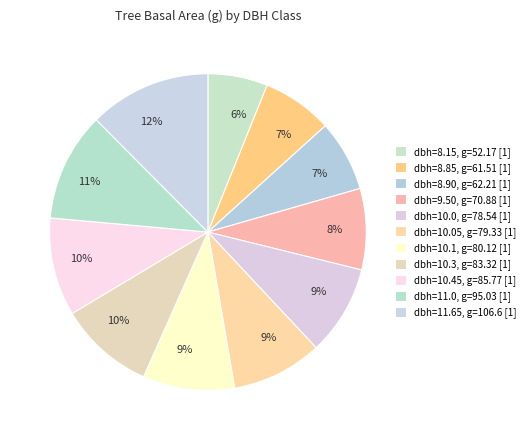

How many slices are in this pie chart?

11